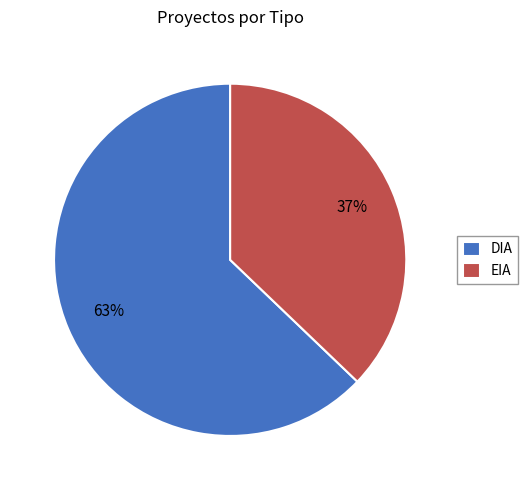

To the nearest percent, what is the difference between the EIA and DIA slice percentages?

26%